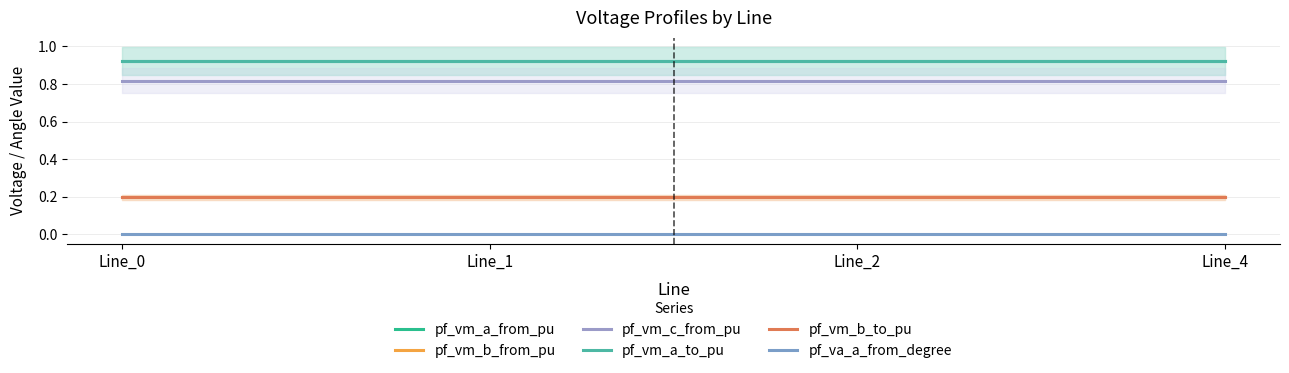

How many lines are shown in the chart?

6